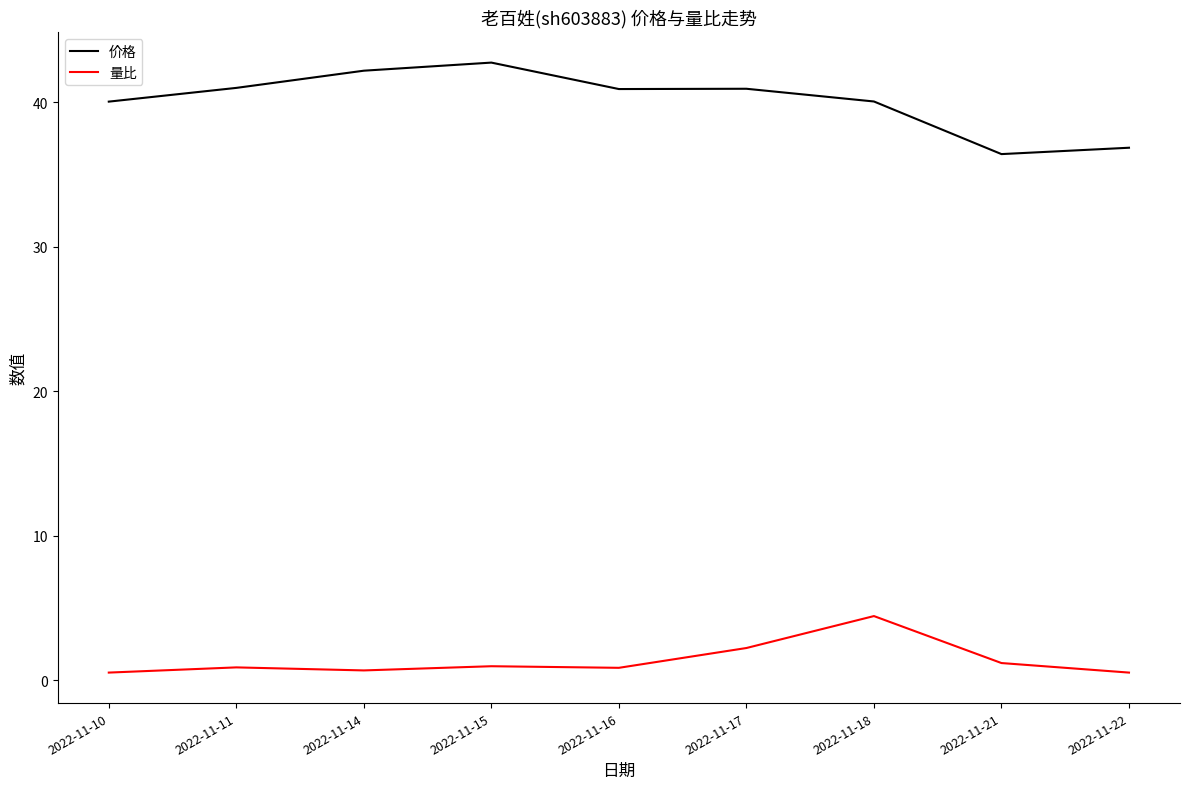

List the series in order of their overall mean, lowest first.

量比, 价格